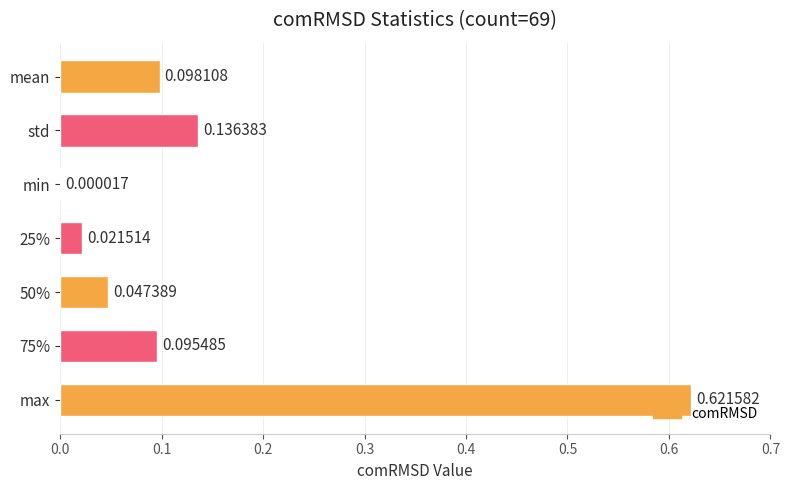

Which label corresponds to the largest value in the chart?

max